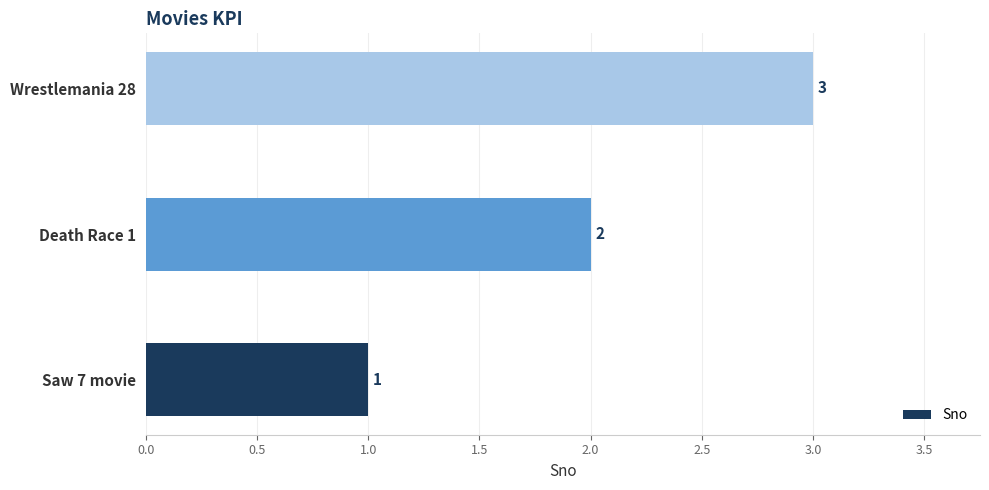

True or false: the data shows 4 at Wrestlemania 28.

False